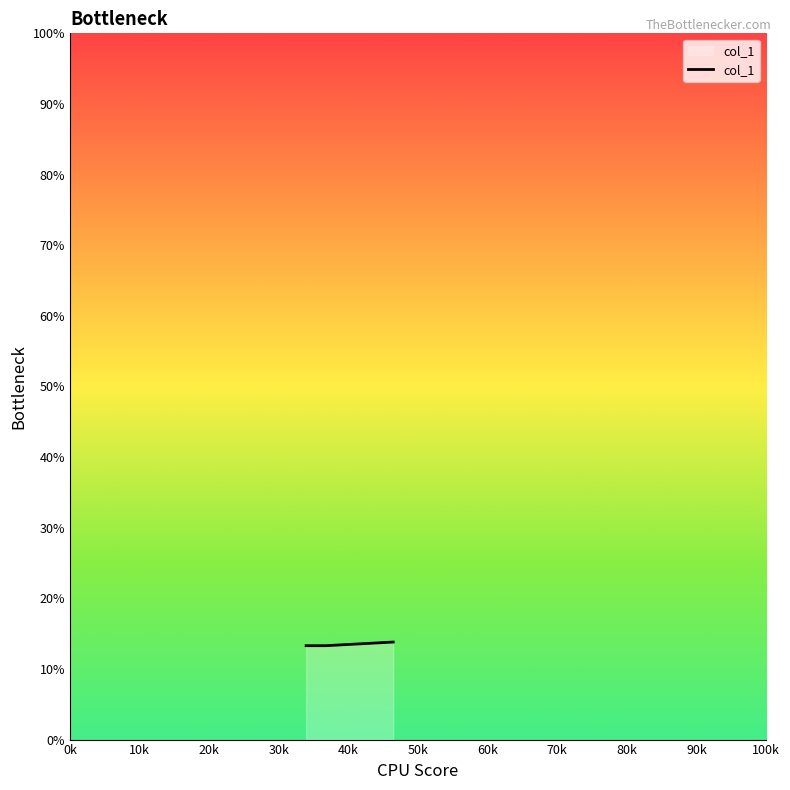

What is the sum of all values?

67.5